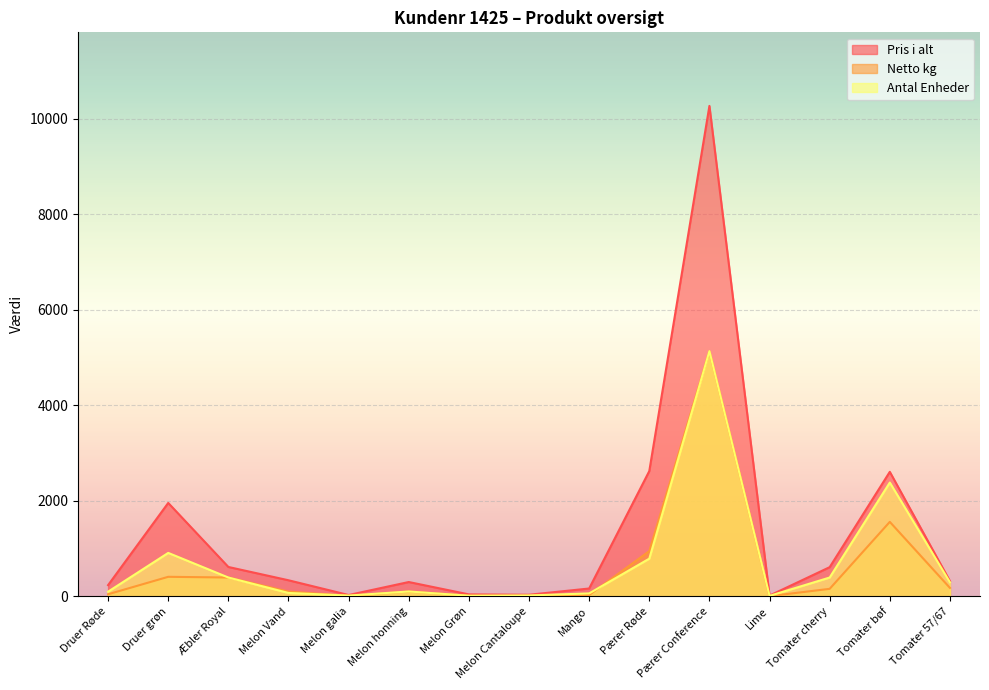

True or false: Antal Enheder has a value of 10.9 at Lime.

True